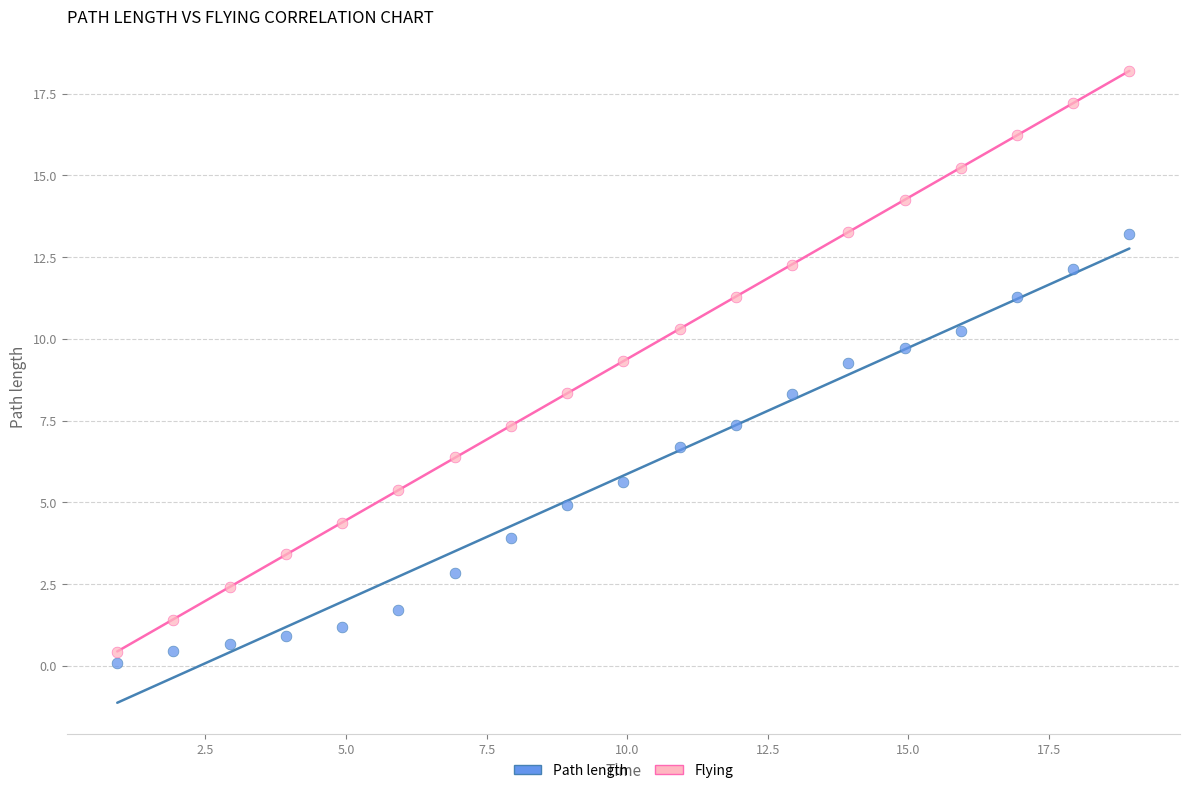

What are all the series names shown in the legend?

Path length, Flying